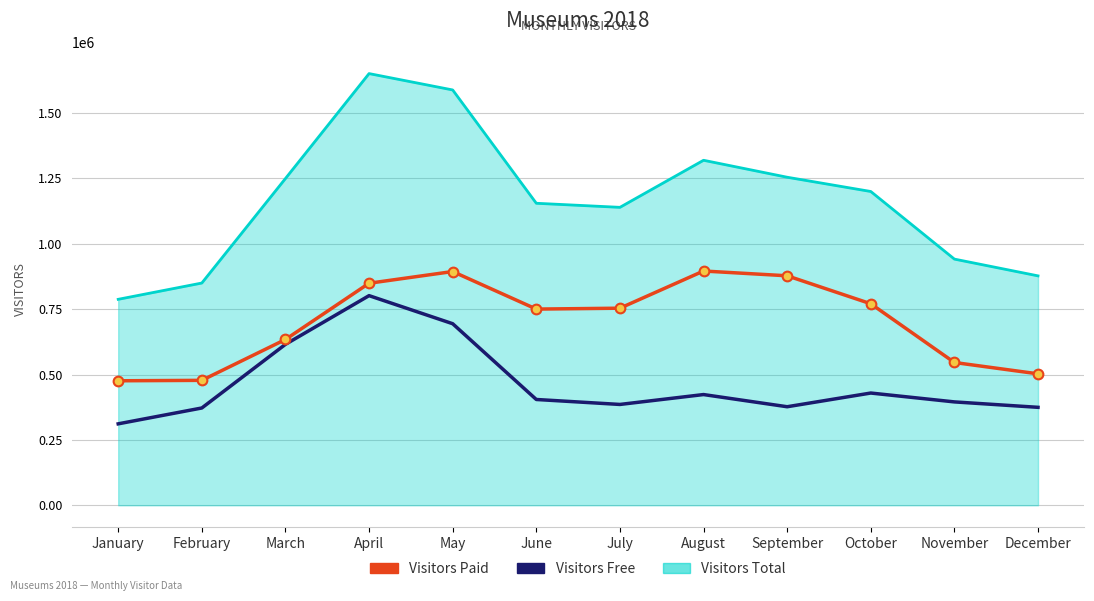

List the series in order of their overall mean, highest first.

Visitors Total, Visitors Paid, Visitors Free